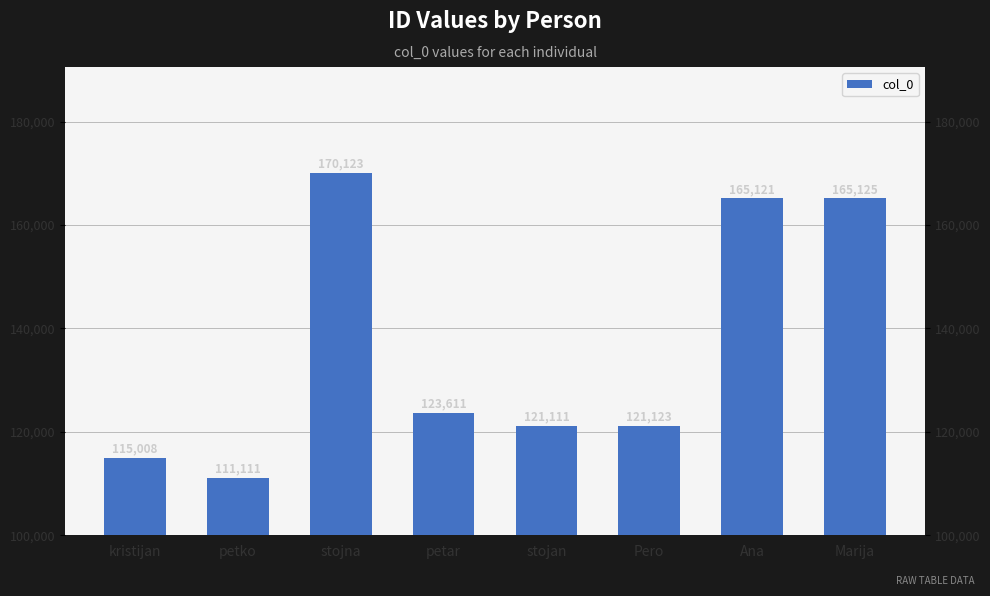

Reading left to right, list all the values displayed in this chart.

kristijan=115008	petko=111111	stojna=170123	petar=123611	stojan=121111	Pero=121123	Ana=165121	Marija=165125